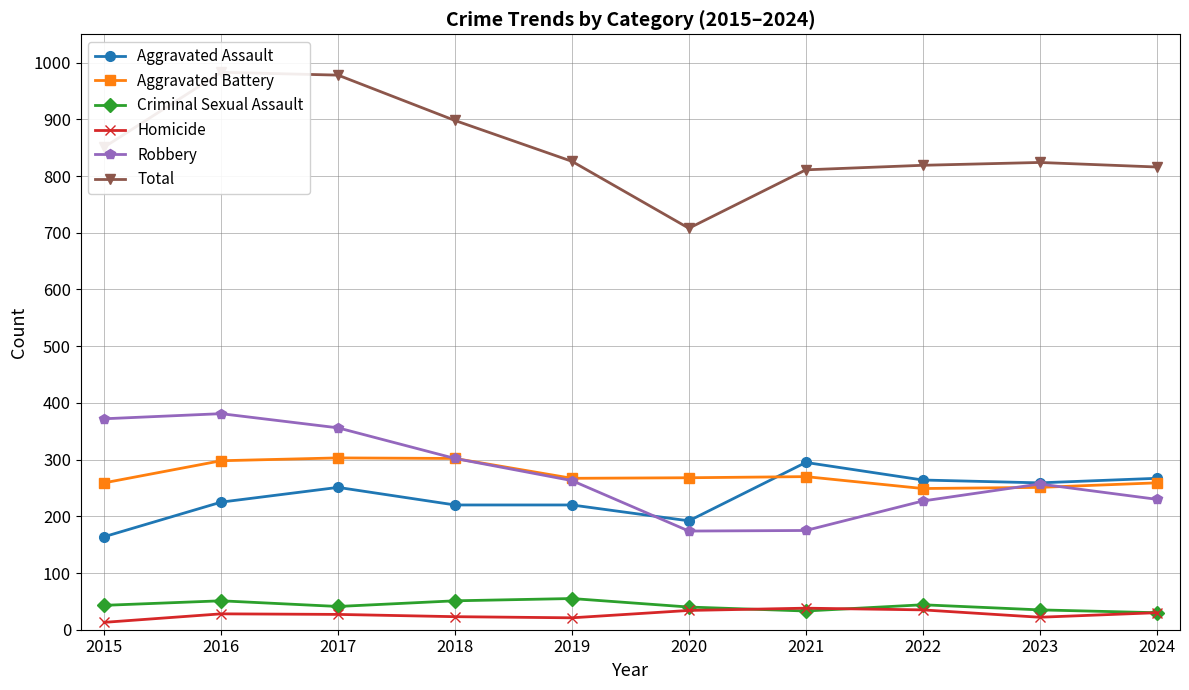

Between 2020 and 2018, which is larger?

2018